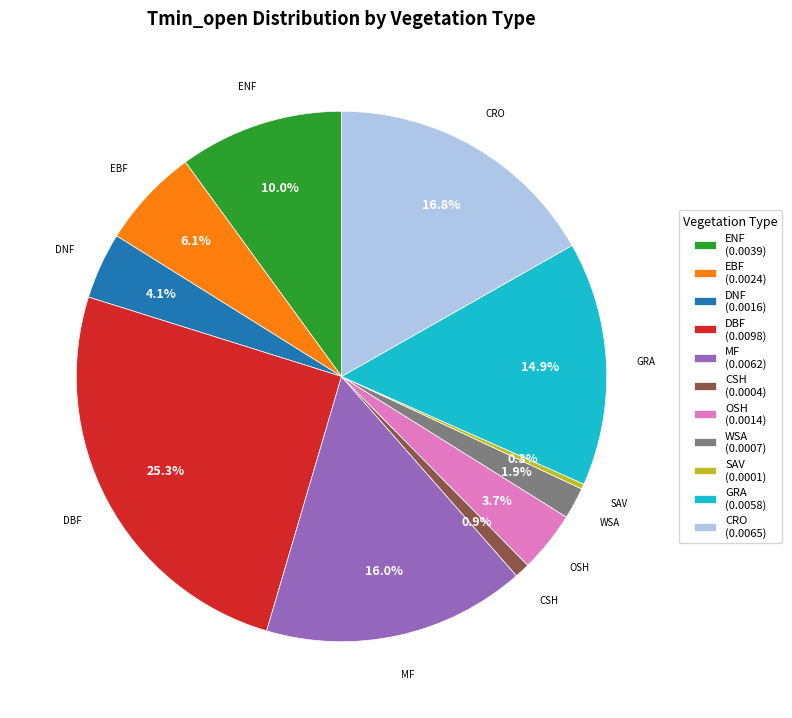

What percentage do CRO and DBF together represent?

42.1%